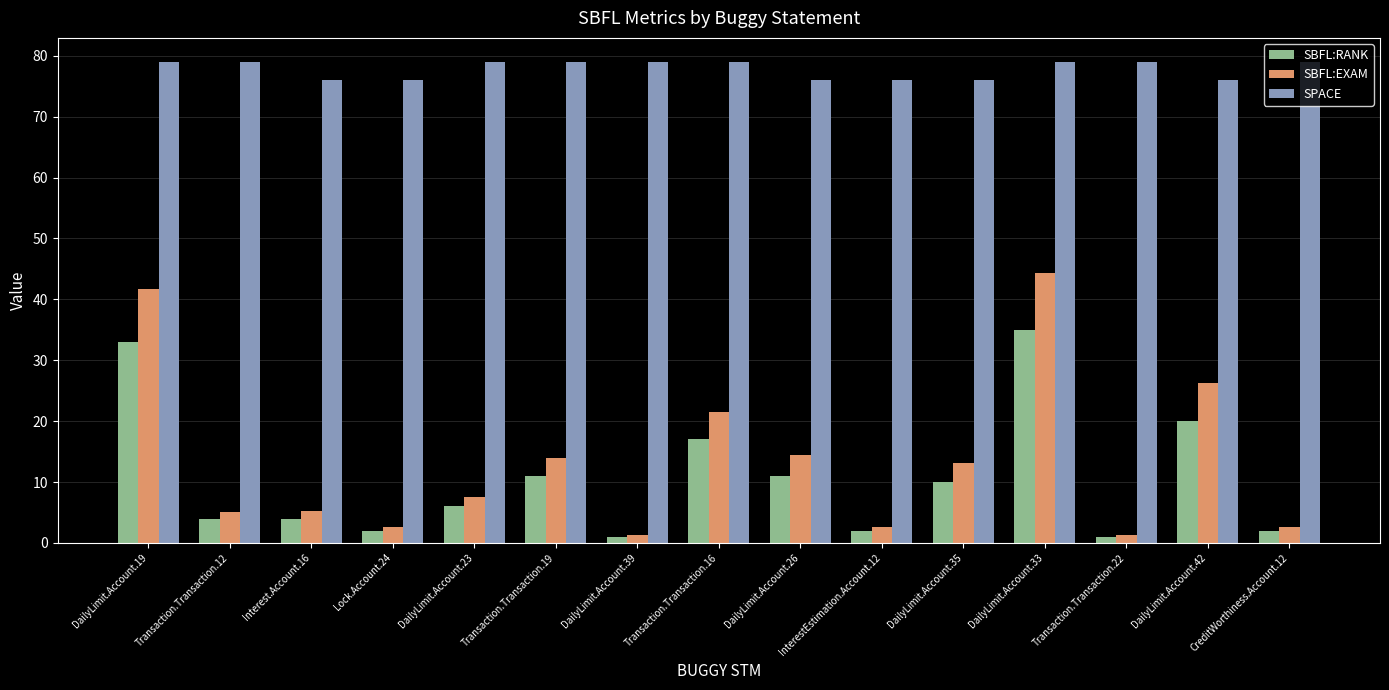

Which series has the widest spread of values?

SBFL:EXAM